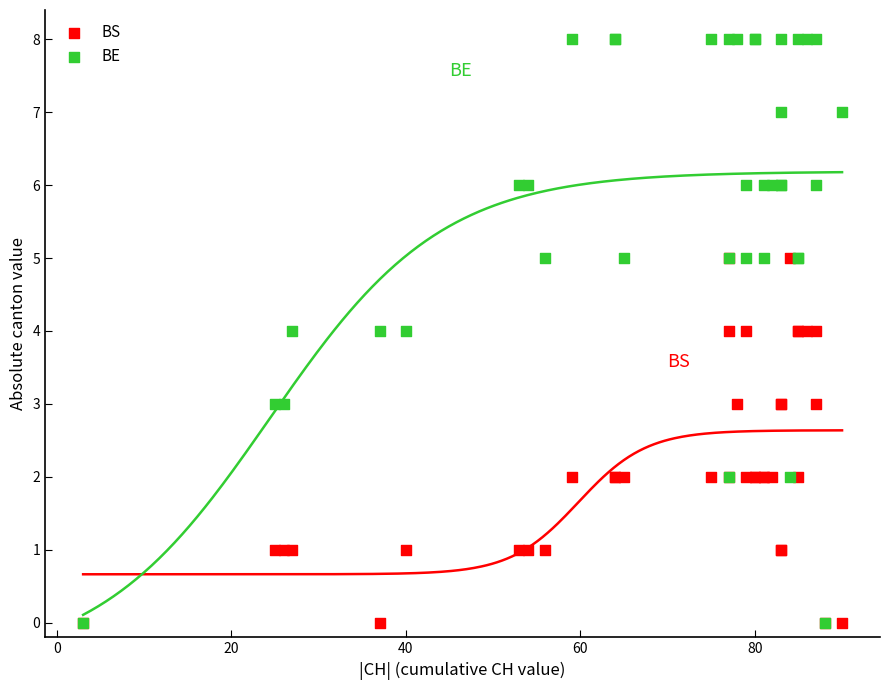

What are all the series names shown in the legend?

BS, BE